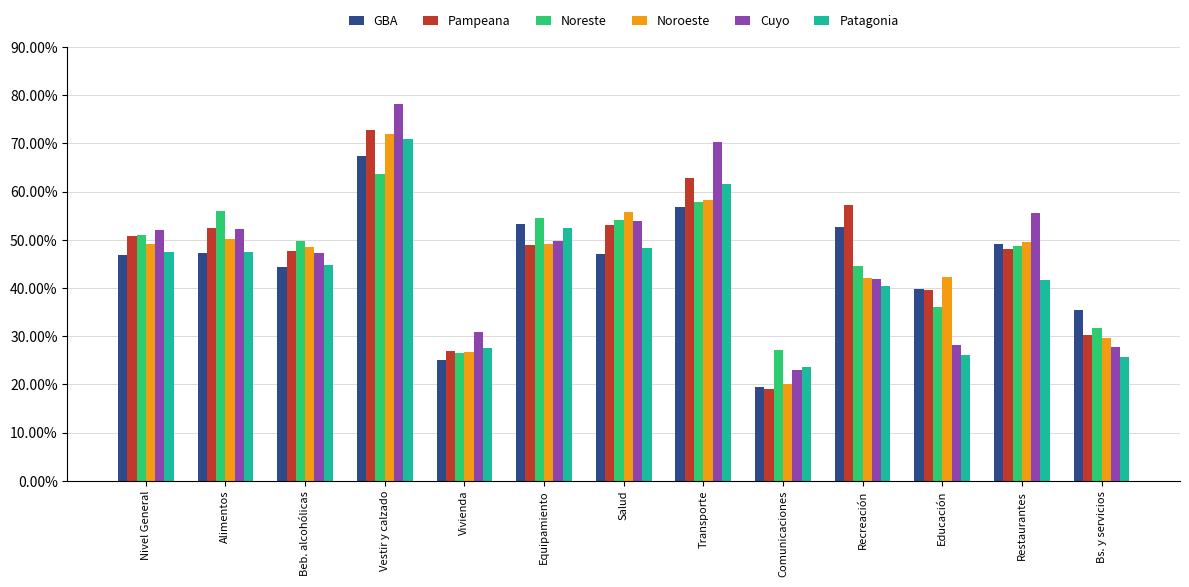

What is the difference between the Pampeana values at Equipamiento and Alimentos?

3.6